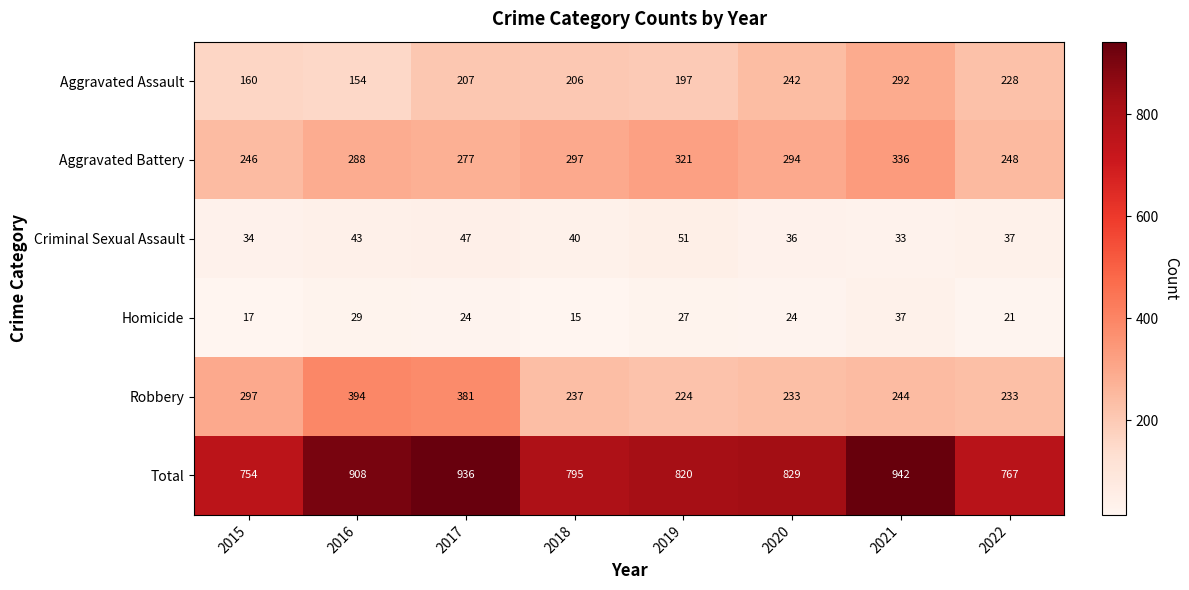

What is the spread (max minus min) of values at 2020?

805